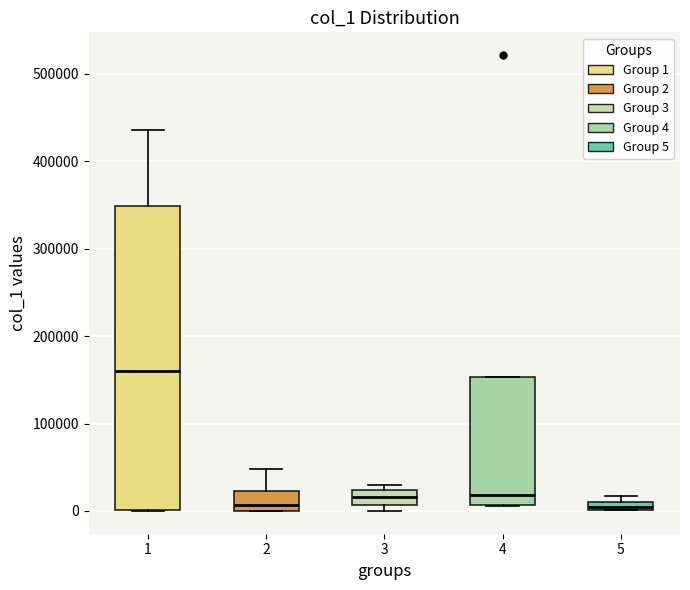

Where does the median line of the box at x = 4 sit on the y-axis? The values are not printed on the chart, so give them approximately, as read against the axis.

20000